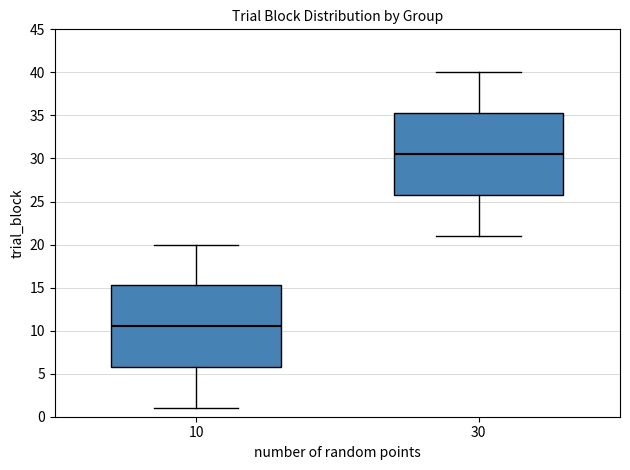

Reading left to right, transcribe this box plot: for each box, give where its median line is, the range the box spans, and where its two whiskers end, as read against the y-axis. The values are not printed on the chart, so give them approximately, as read against the axis.

10: median 10.5, box 6.0 to 15.5, whiskers 1.0 to 20.0
30: median 30.5, box 26.0 to 35.5, whiskers 21.0 to 40.0